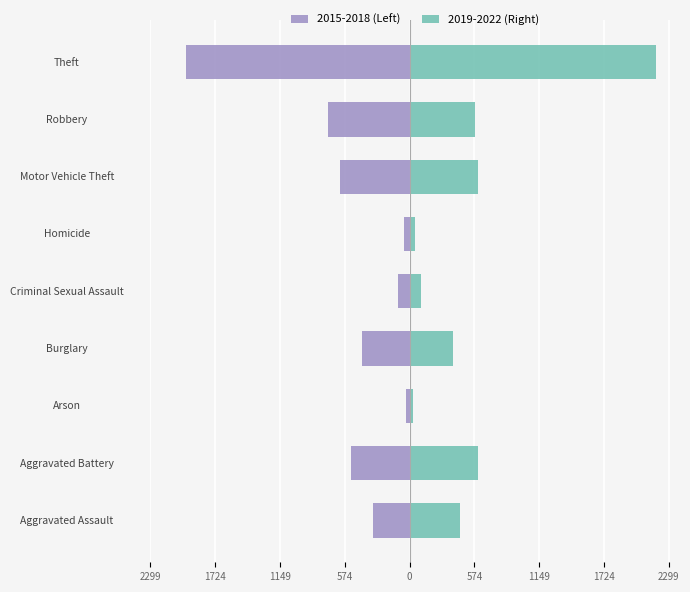

What are all the series names shown in the legend?

2015-2018 (Left), 2019-2022 (Right)